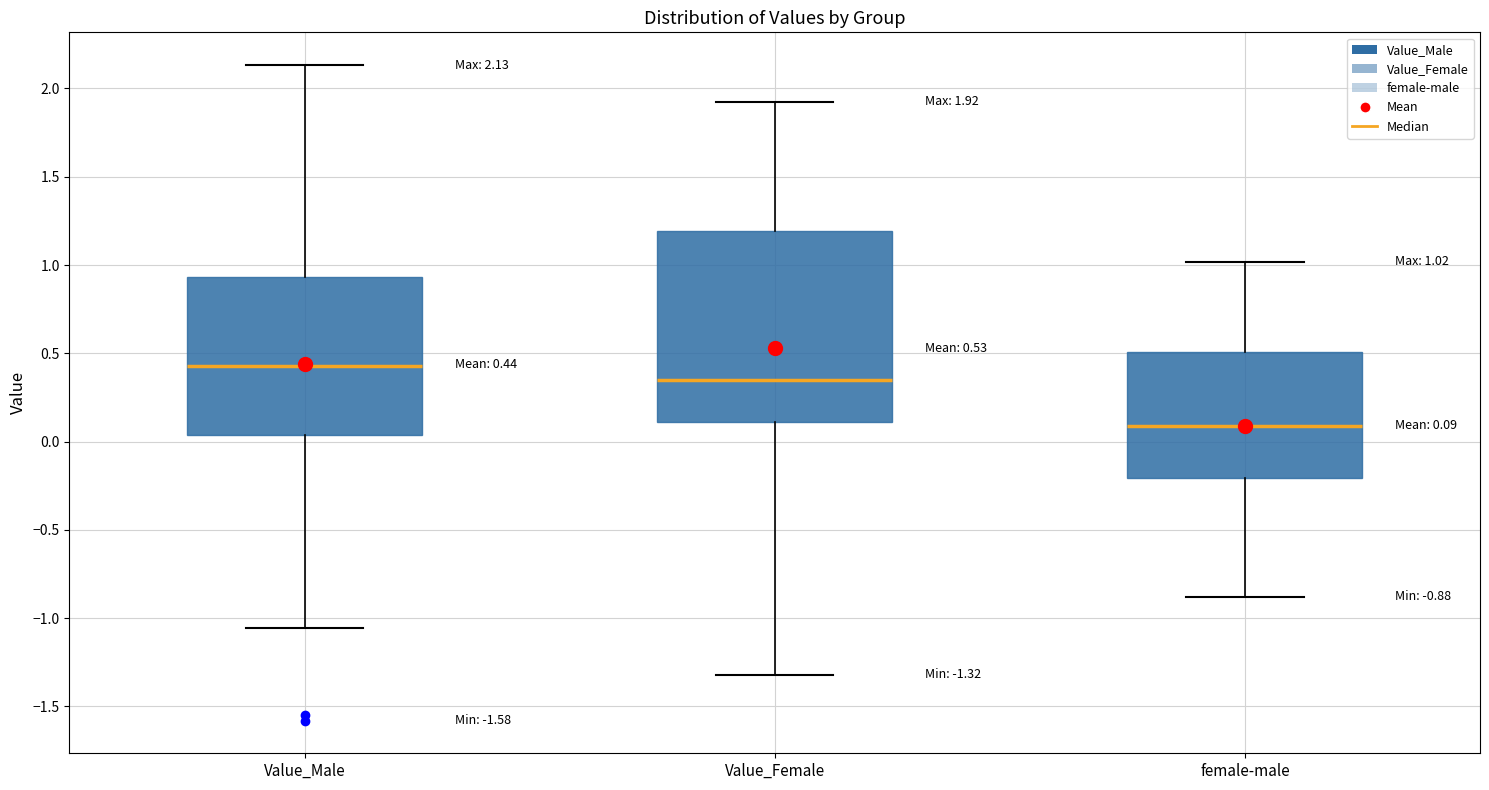

Which box has the lowest median line?

female-male